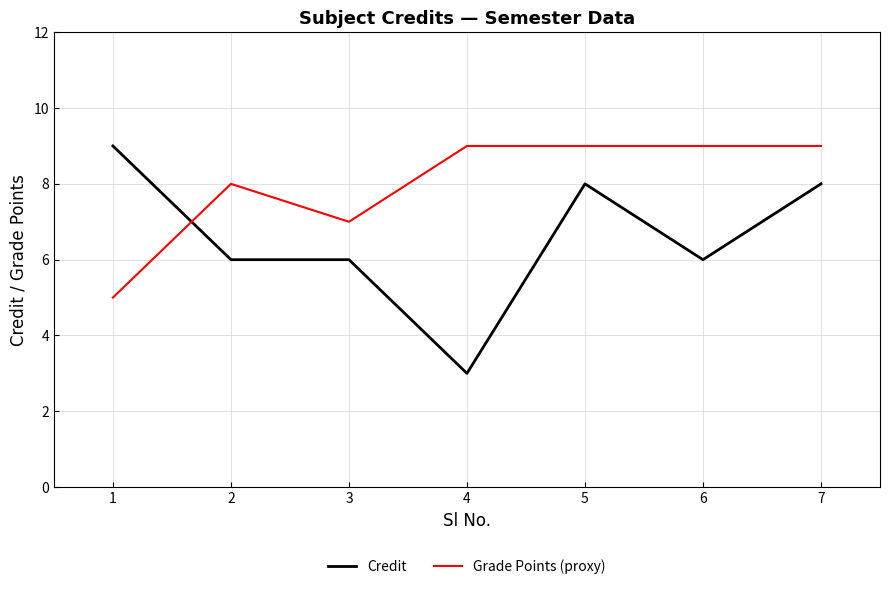

Is the value of Credit at 7 greater than the value of Grade Points (proxy) at 1?

Yes